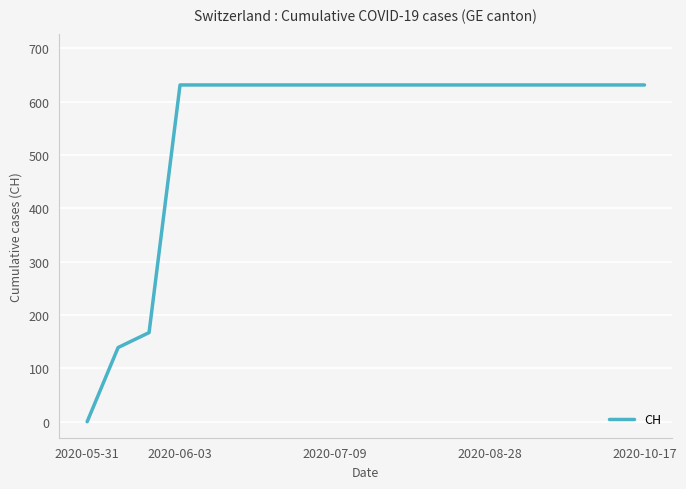

What is the maximum value shown in the chart?

631